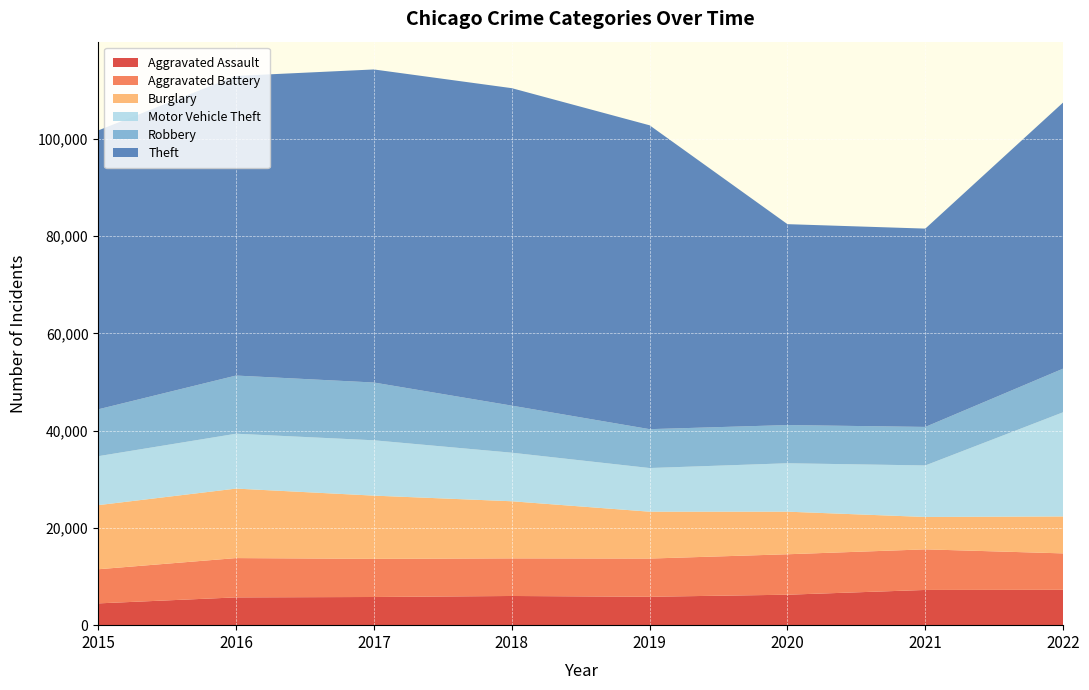

Reading right to left, what are all the values shown in this chart?

Aggravated Assault: 7274	7243	6263	5841	6001	5793	5712	4480
Aggravated Battery: 7488	8348	8319	7857	7734	7845	8085	7018
Burglary: 7594	6658	8757	9639	11746	13001	14289	13184
Motor Vehicle Theft: 21434	10599	9957	8977	9985	11380	11286	10068
Robbery: 8971	7919	7855	7994	9680	11880	11960	9638
Theft: 54736	40785	41314	62488	65286	64381	61619	57350